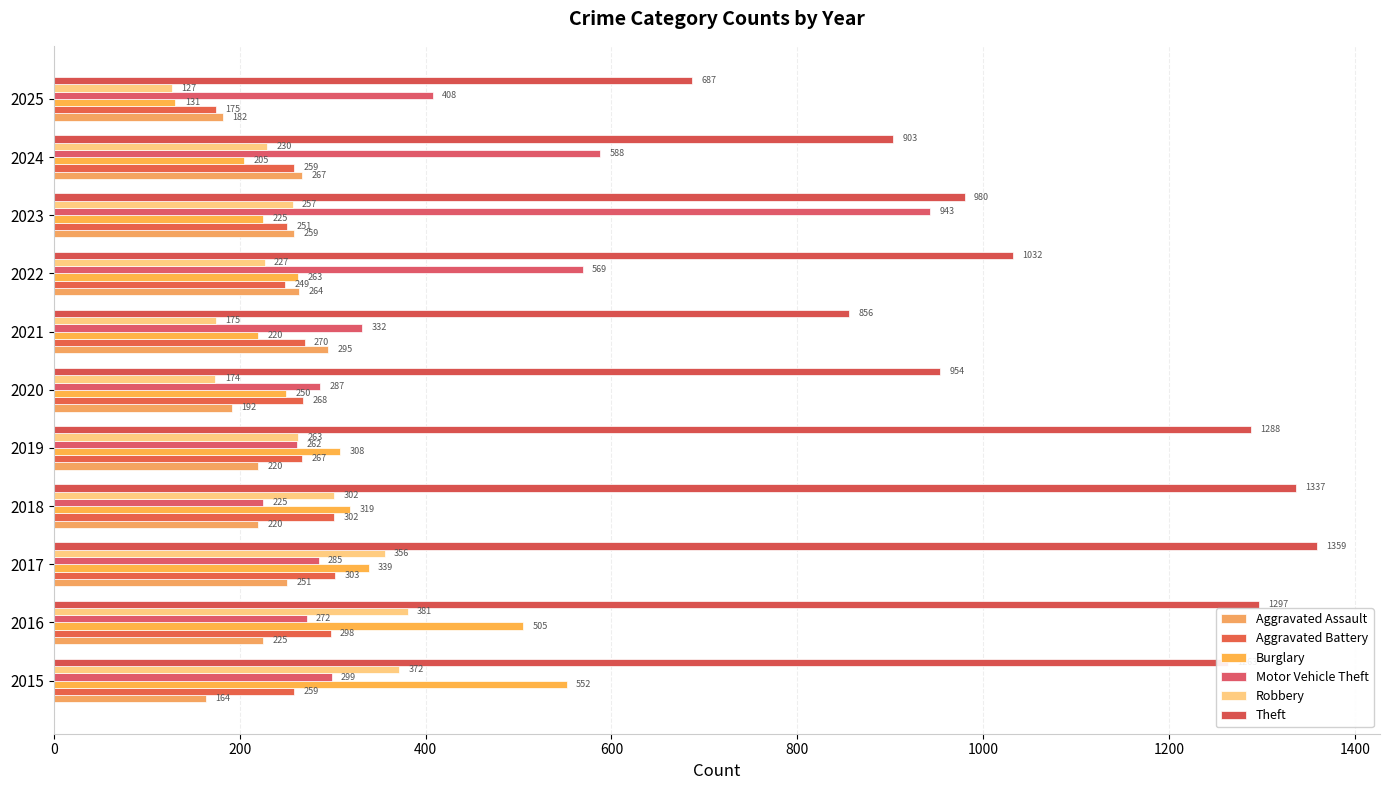

Reading left to right, extract all data points from this chart.

Aggravated Assault: 164	225	251	220	220	192	295	264	259	267	182
Aggravated Battery: 259	298	303	302	267	268	270	249	251	259	175
Burglary: 552	505	339	319	308	250	220	263	225	205	131
Motor Vehicle Theft: 299	272	285	225	262	287	332	569	943	588	408
Robbery: 372	381	356	302	263	174	175	227	257	230	127
Theft: 1263	1297	1359	1337	1288	954	856	1032	980	903	687